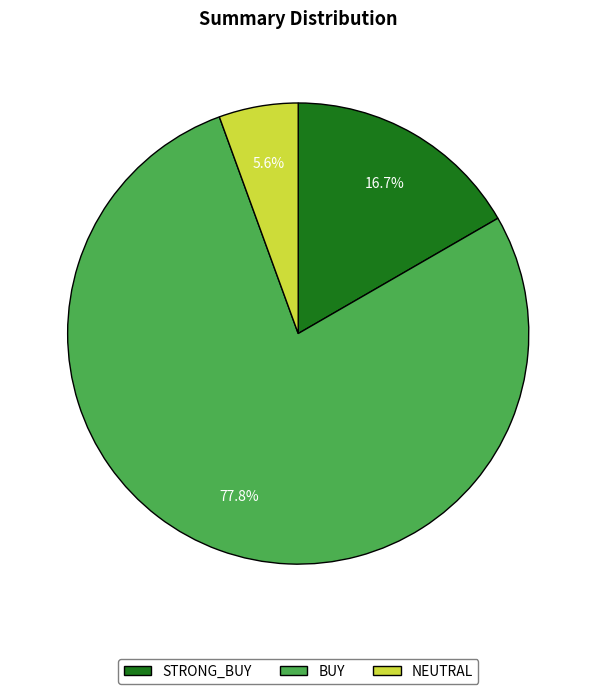

Is there a majority slice in this chart?

Yes